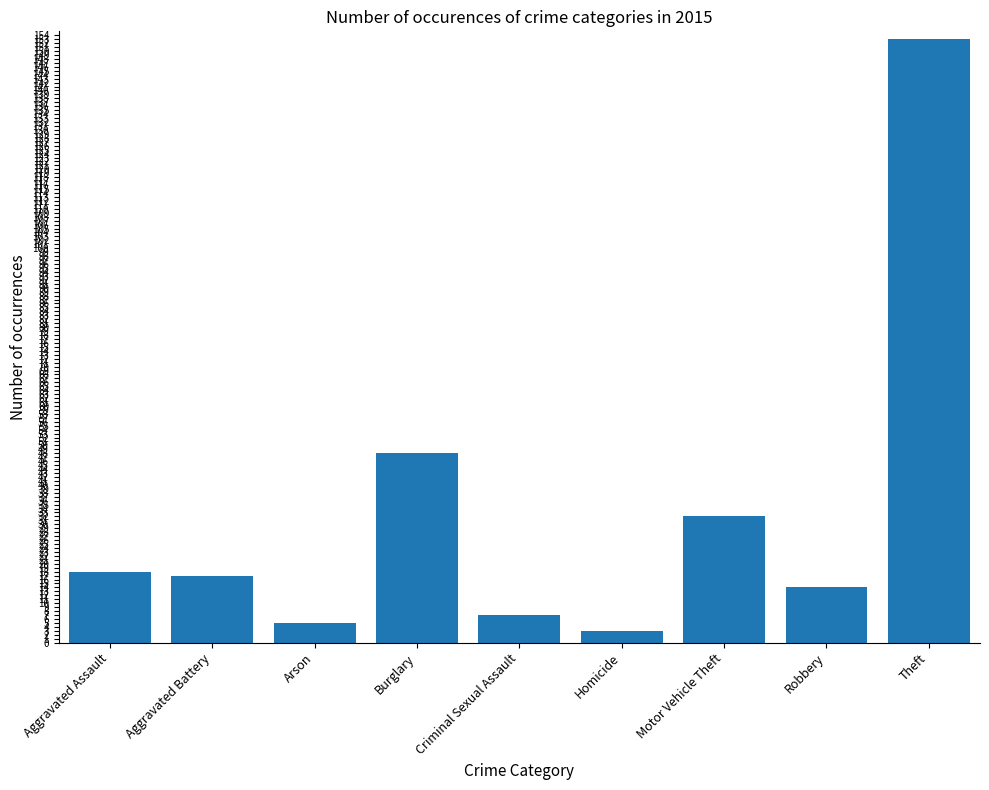

What position from the left is Theft?

9